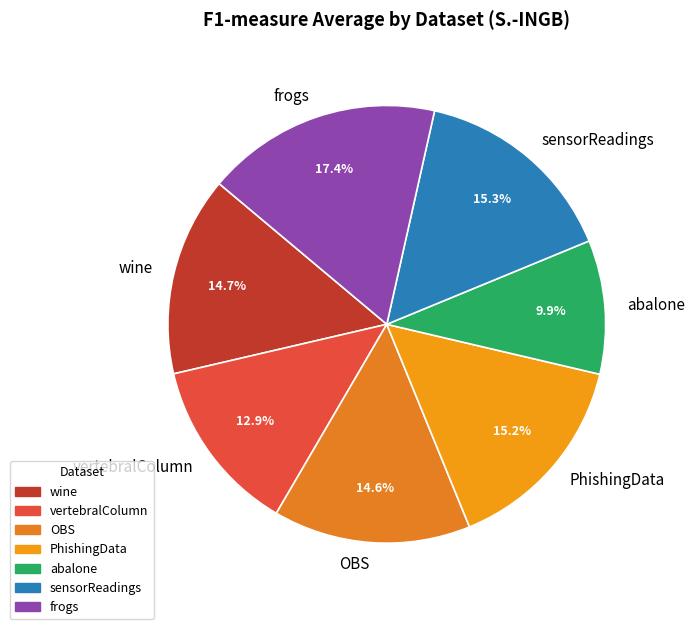

Does abalone account for over 50% of the chart?

No